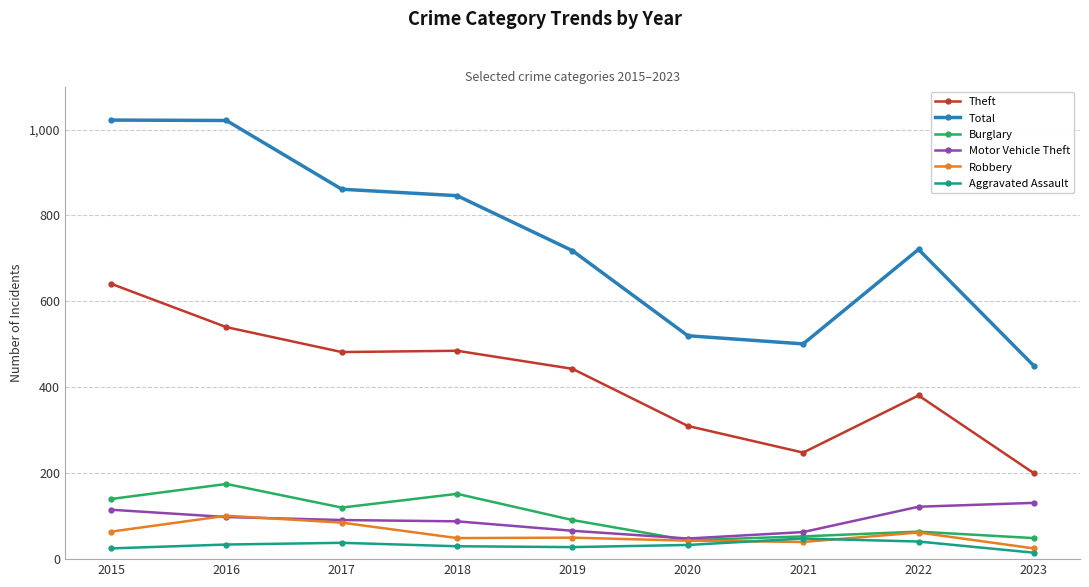

True or false: Robbery and Theft intersect in this chart.

False